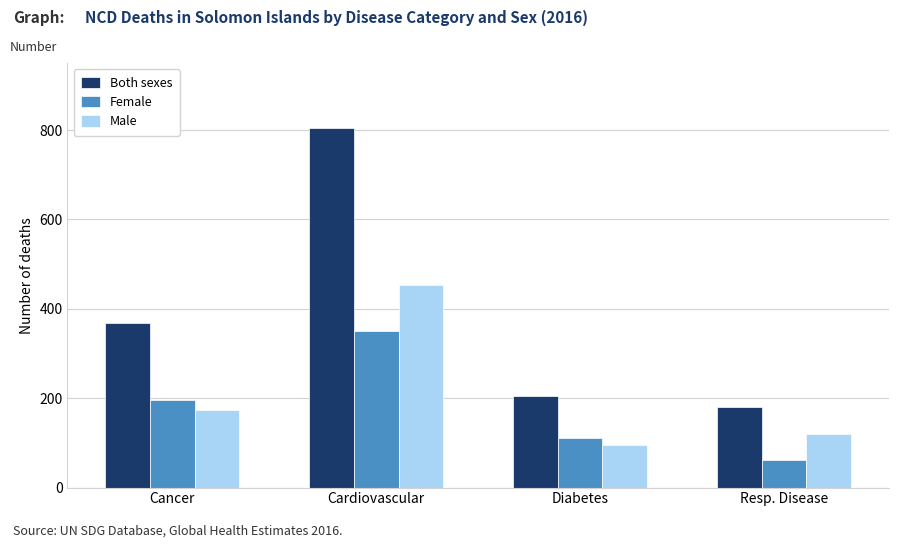

Which label corresponds to the smallest value in the chart?

Resp. Disease